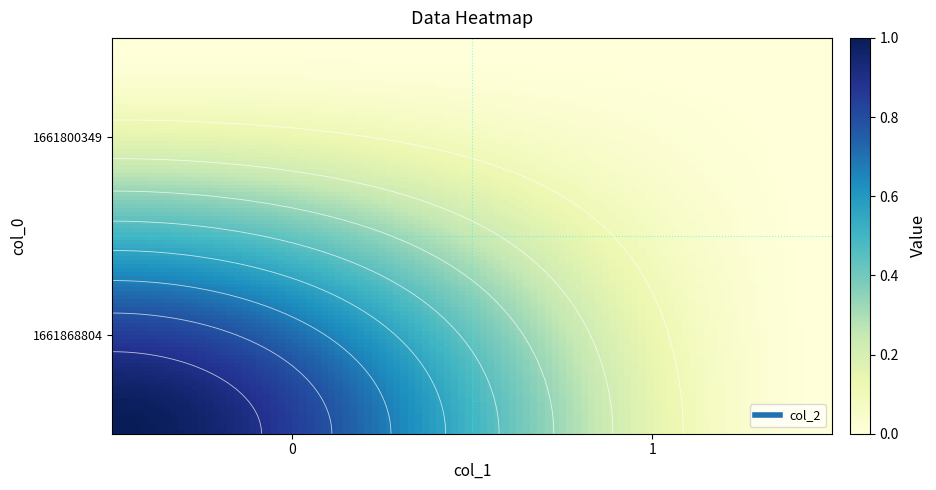

List the labels in order of 1661800349 value, largest first.

0, 1